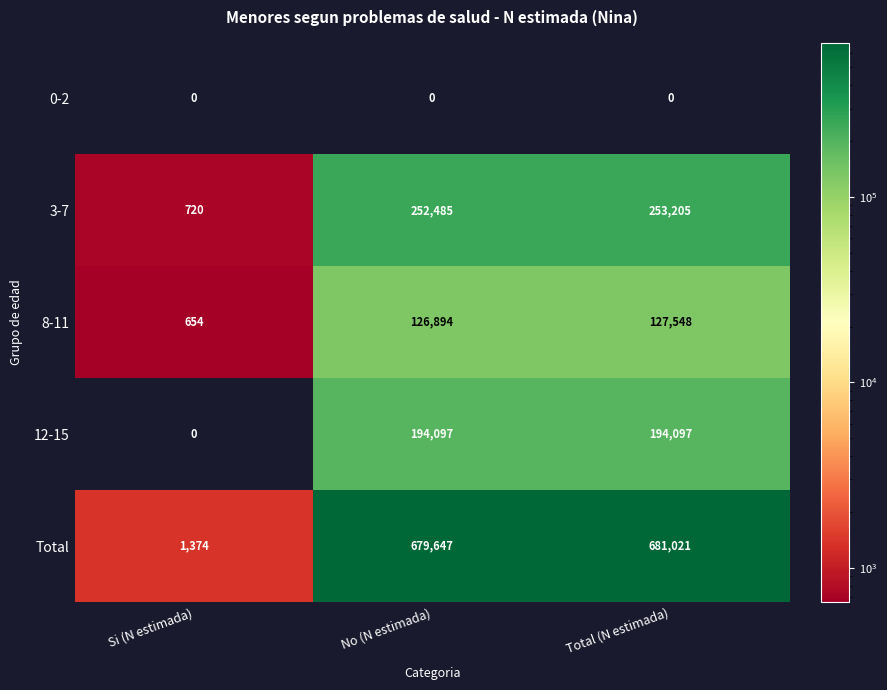

Between Si (N estimada) and No (N estimada), which series saw the biggest shift?

Total